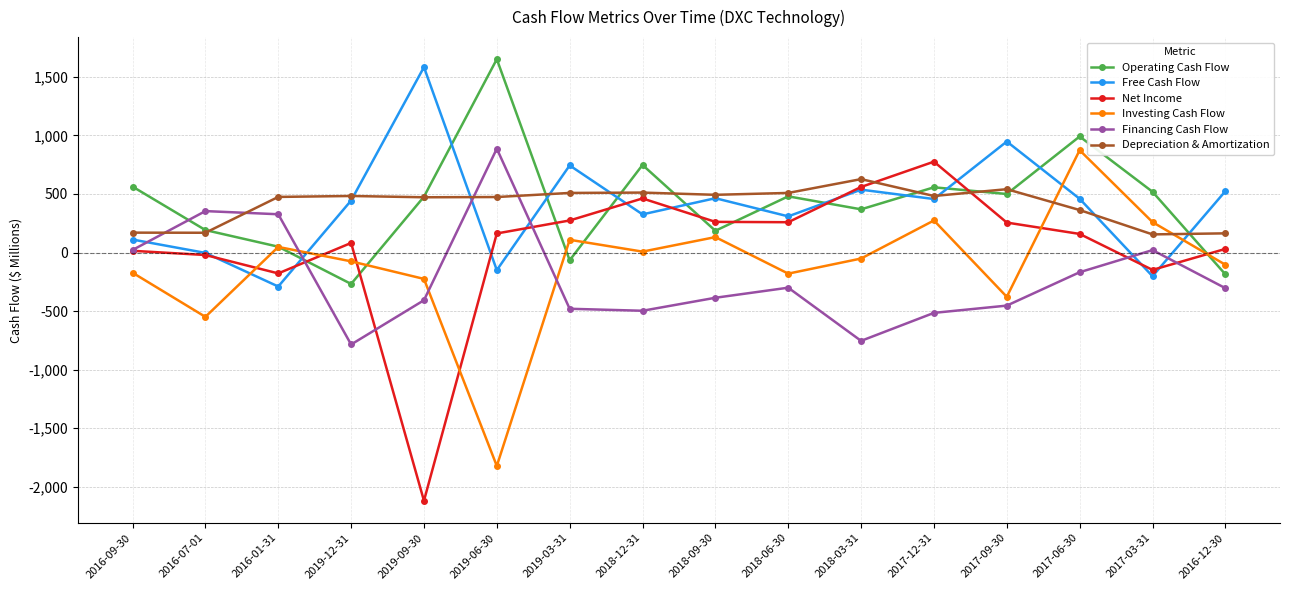

Rank the series at 2018-12-31 from lowest to highest value.

Financing Cash Flow, Investing Cash Flow, Free Cash Flow, Net Income, Depreciation & Amortization, Operating Cash Flow